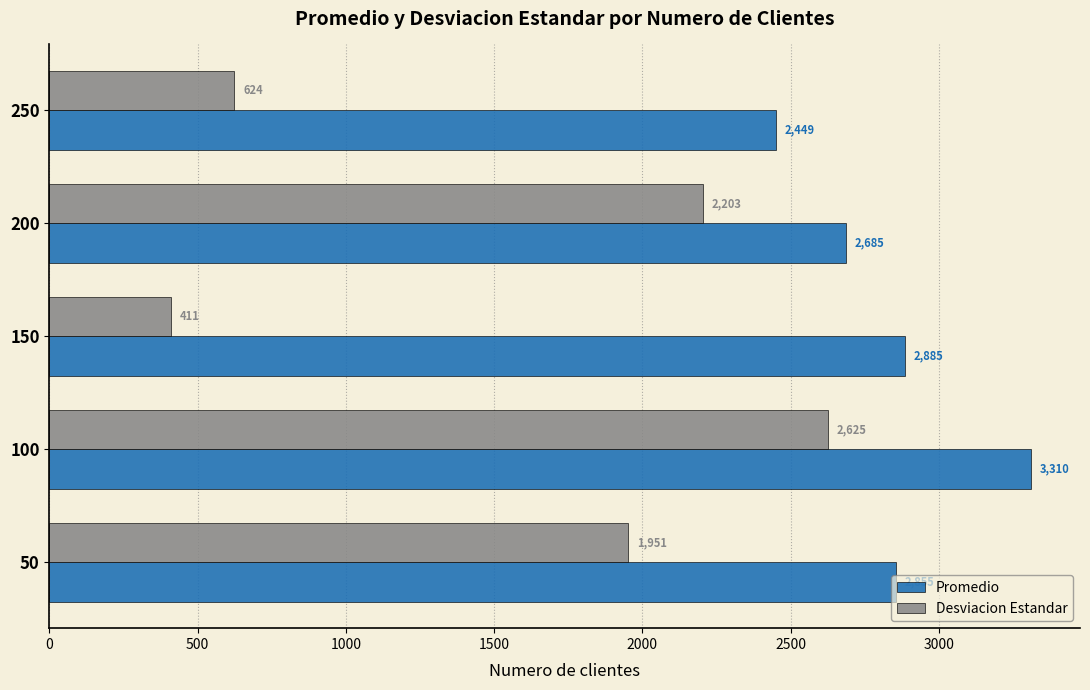

What is the highest value of the Desviacion Estandar series?

2625.2